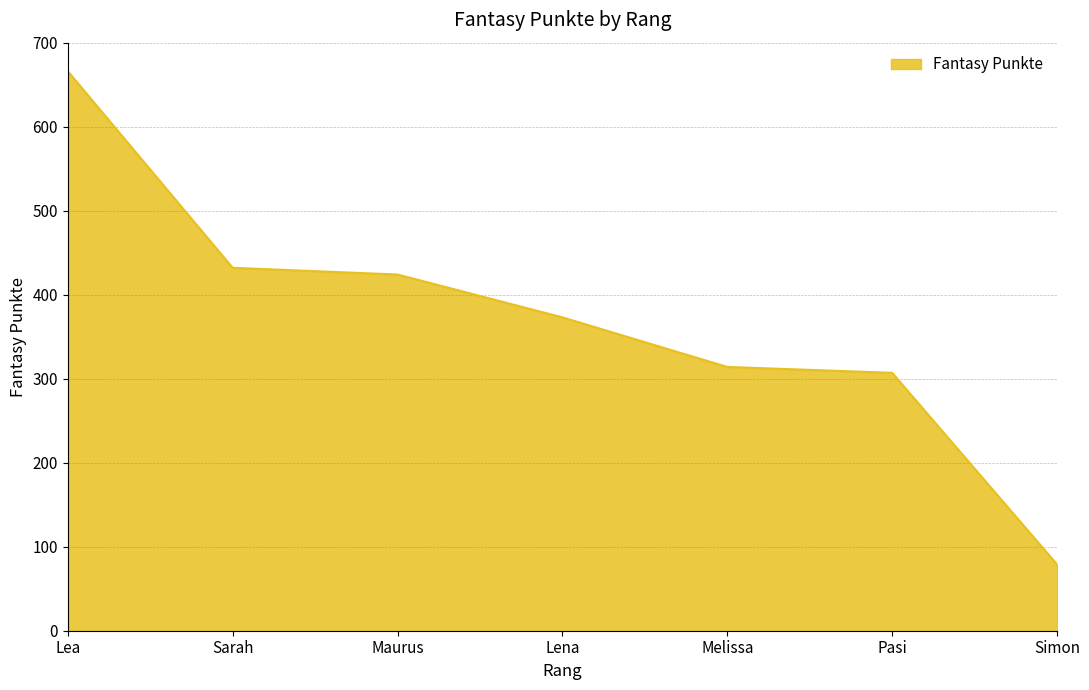

Reading left to right, extract all data points from this chart.

Lea=666	Sarah=432	Maurus=424	Lena=373	Melissa=314	Pasi=307	Simon=79